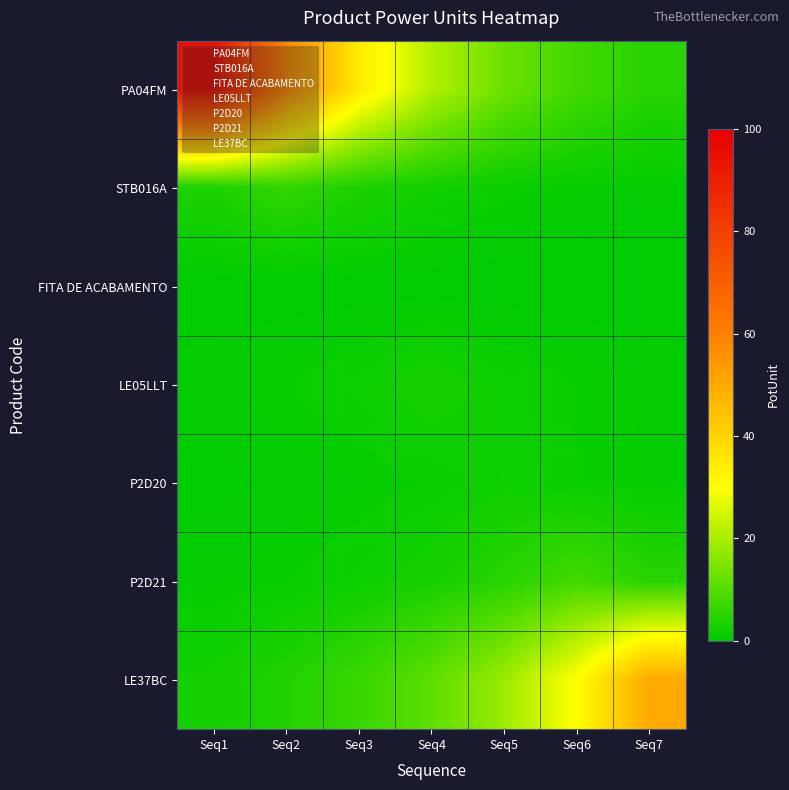

At which category is the sum across all series the highest?

Seq1